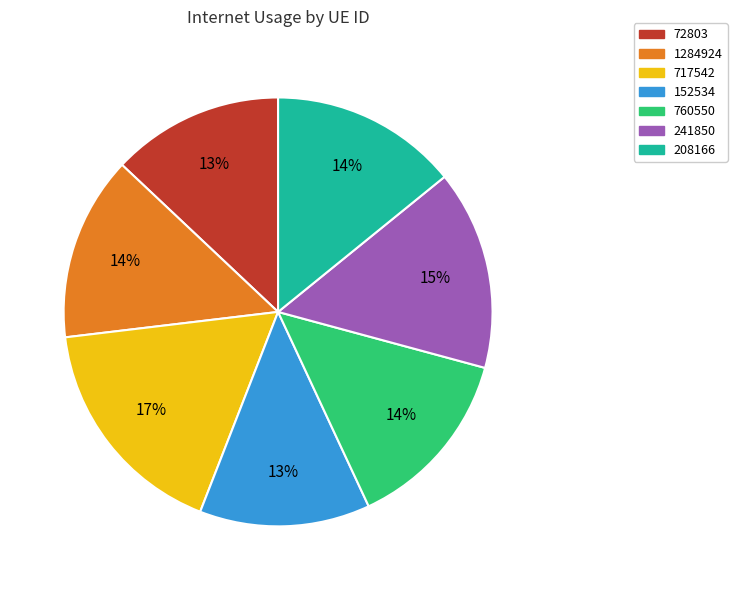

What is the ratio of the value at 717542 to the value at 241850?

1.1